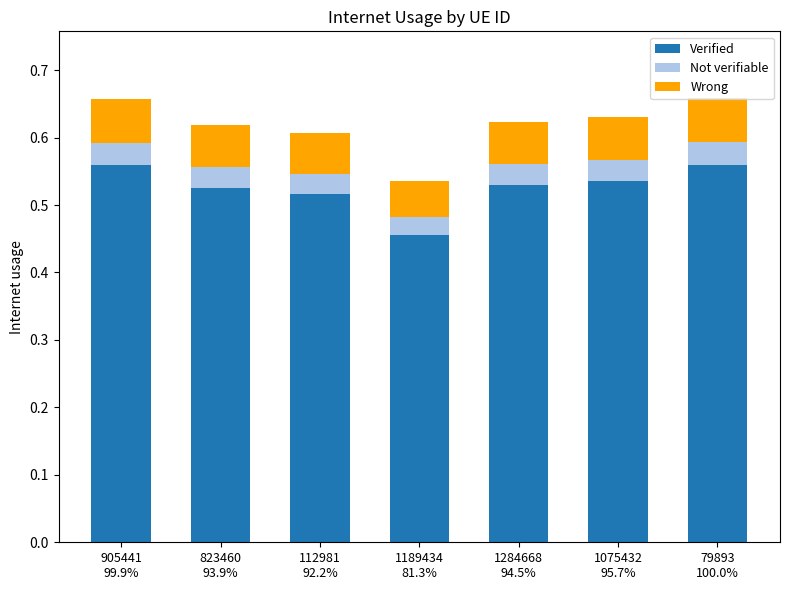

Count the Verified values in the range 0 to 1.

7